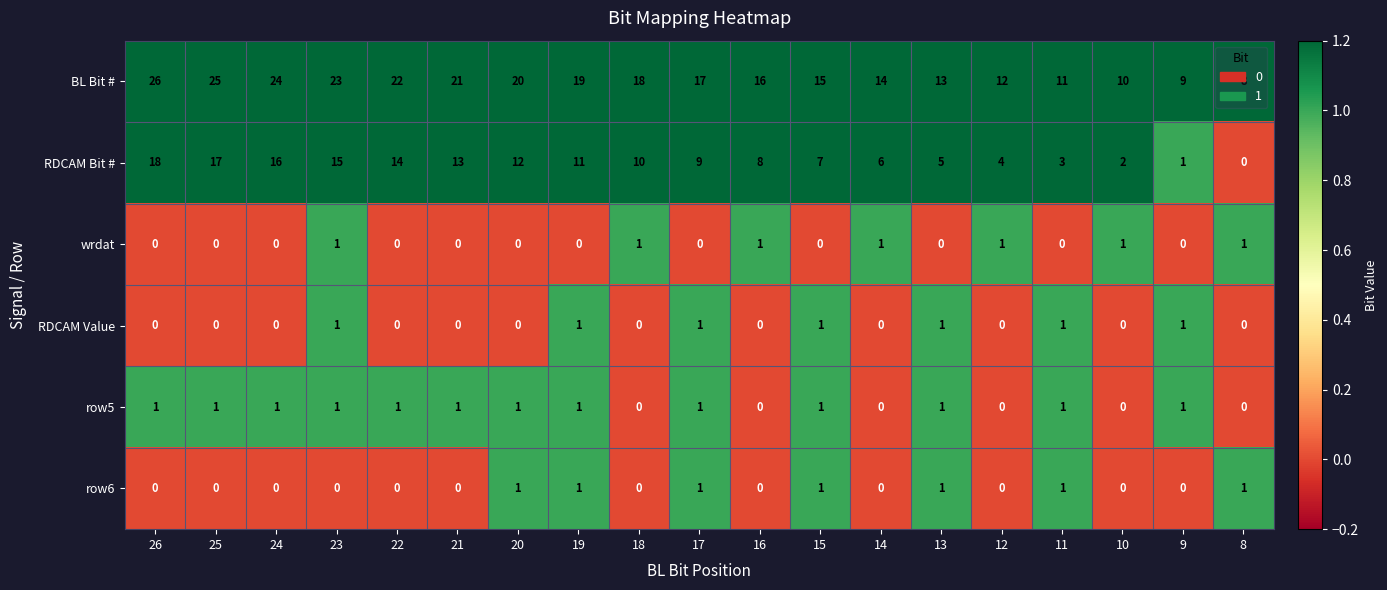

What is the spread (max minus min) of values at 16?

16